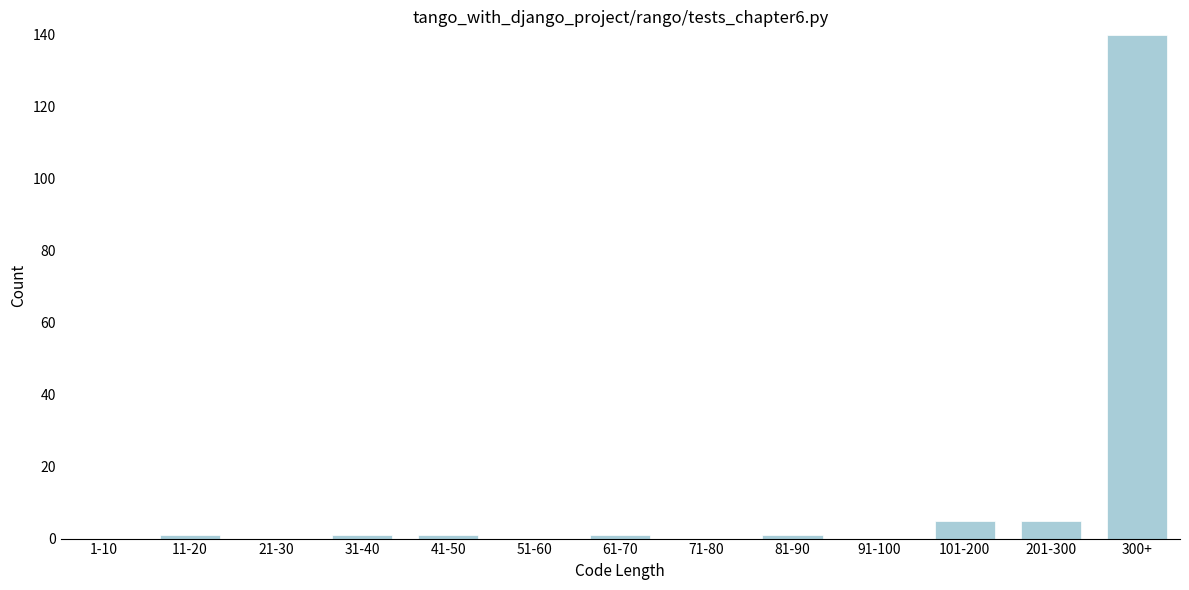

Reading left to right, what are all the values shown in this chart?

1-10=0	11-20=1	21-30=0	31-40=1	41-50=1	51-60=0	61-70=1	71-80=0	81-90=1	91-100=0	101-200=5	201-300=5	300+=140